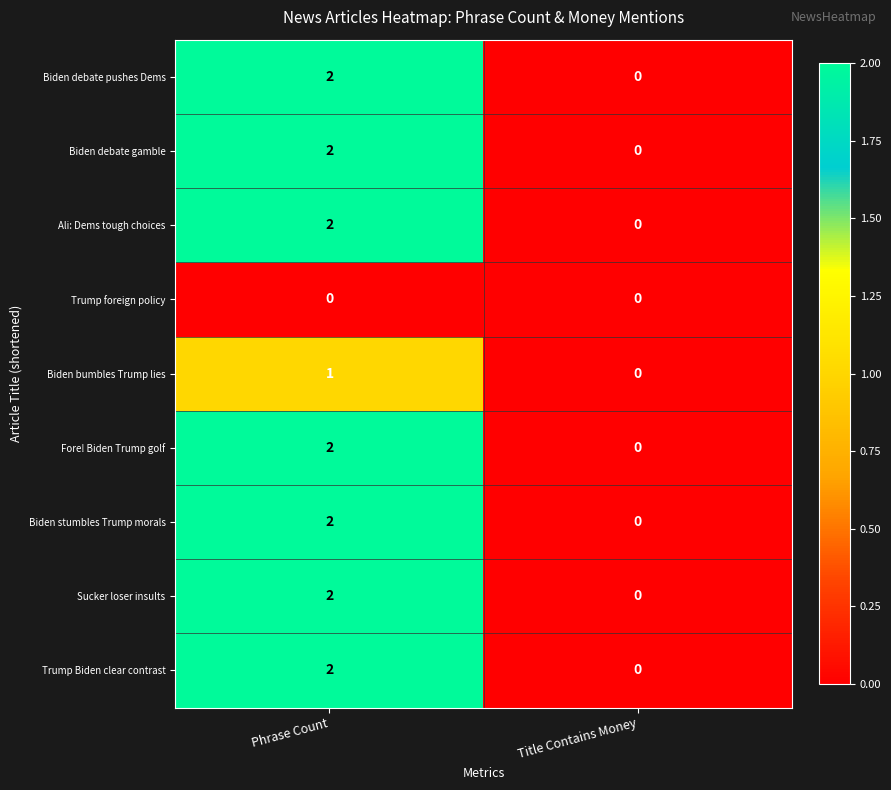

List the labels in order of Biden bumbles Trump lies value, smallest first.

Title Contains Money, Phrase Count